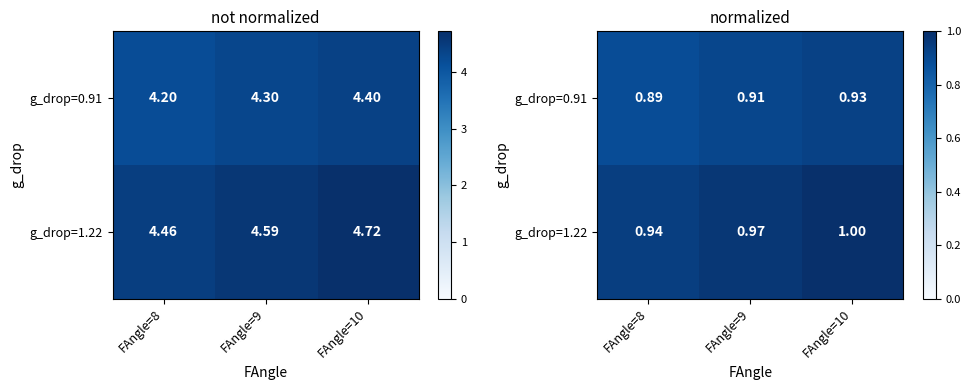

Count the g_drop=1.22 values in the range 0 to 1.

3